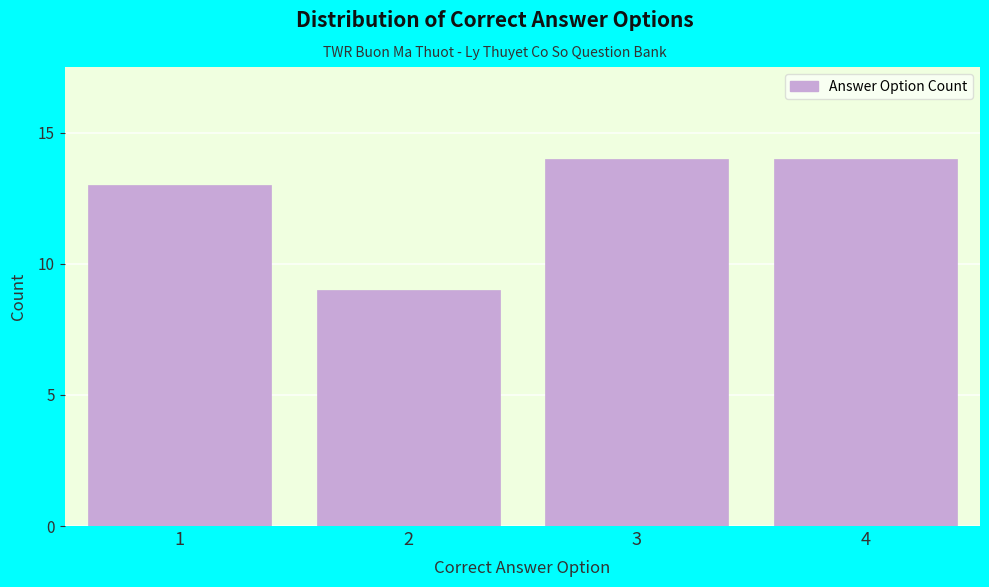

Reading left to right, what are all the values shown in this chart?

1=13	2=9	3=14	4=14